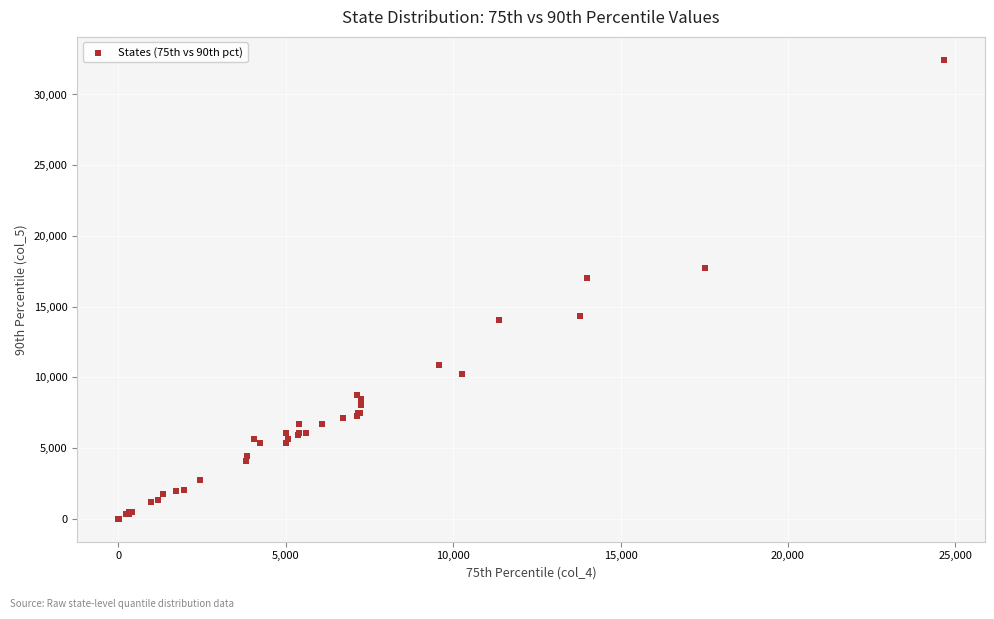

What Y value in the scatter plot is closest to 16224?

17036.0